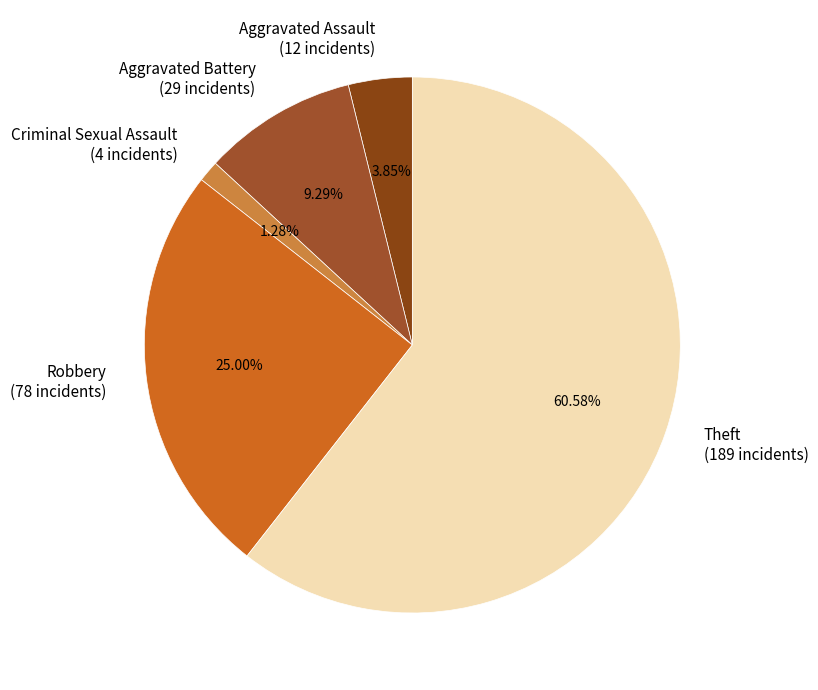

To the nearest percent, what is the average slice percentage?

20%